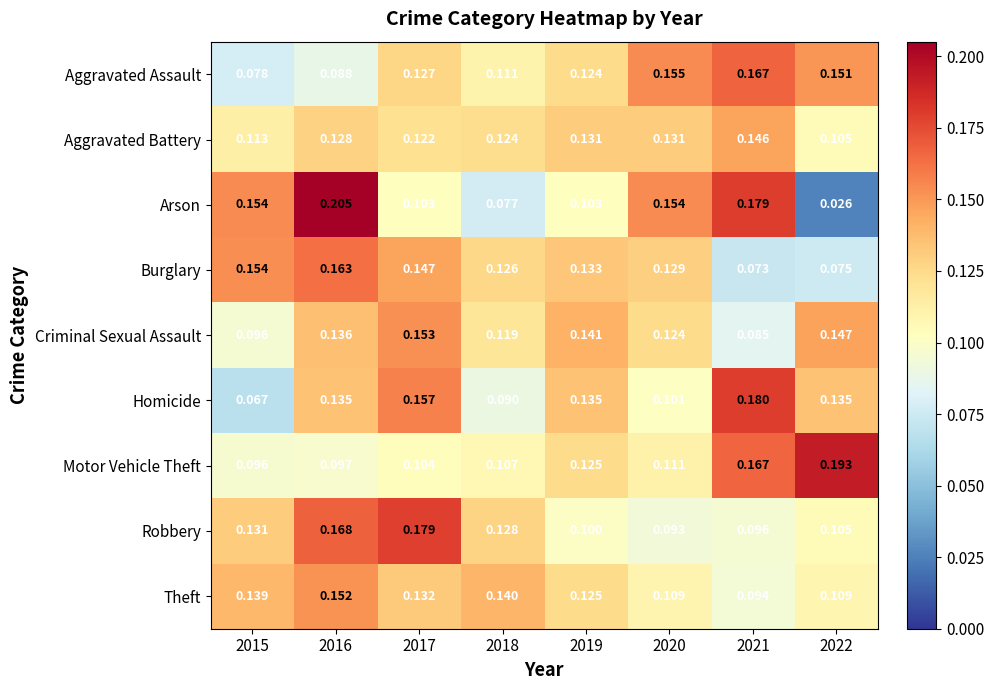

Which series has the widest spread of values?

Arson